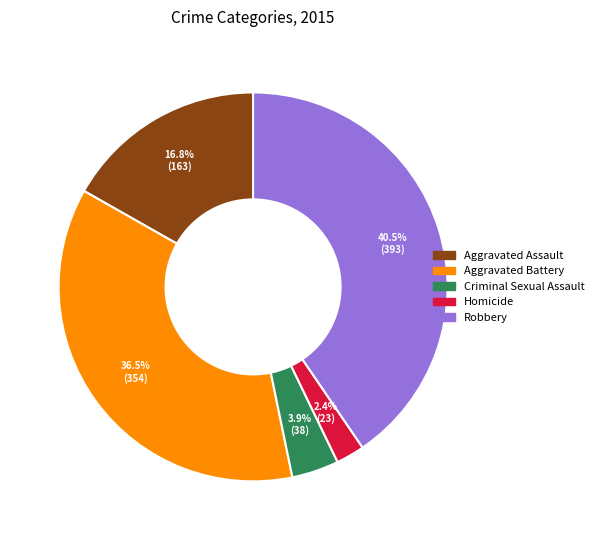

To the nearest percent, what percentage of the pie is Criminal Sexual Assault?

4%